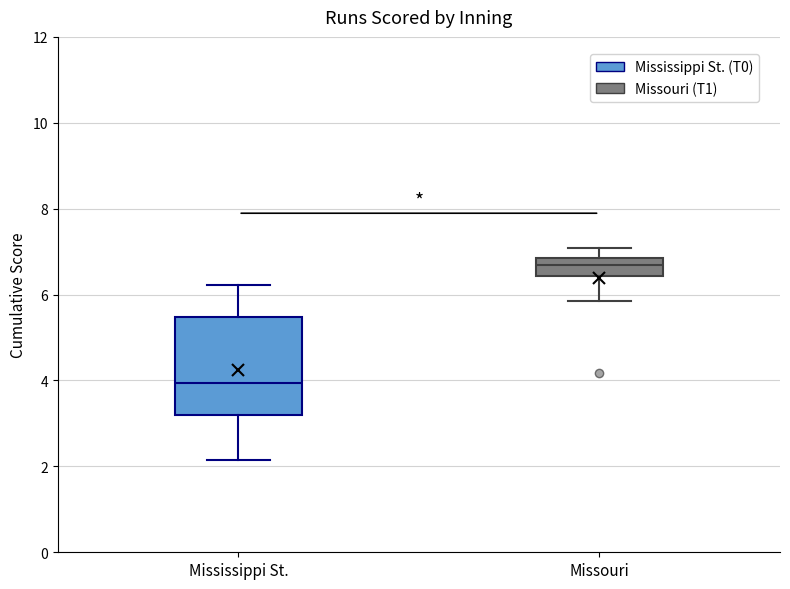

Where is the lower edge of the box for Missouri on the y-axis? The values are not printed on the chart, so give them approximately, as read against the axis.

6.4